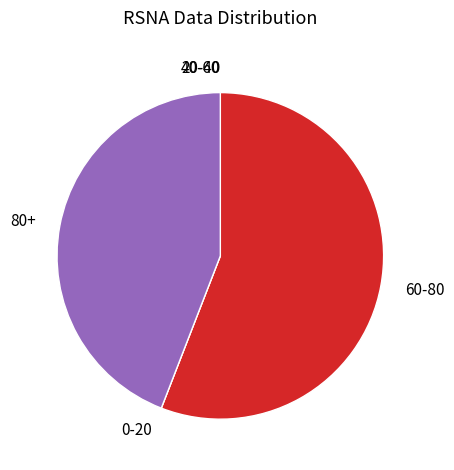

Which category has the biggest portion of the pie?

60-80